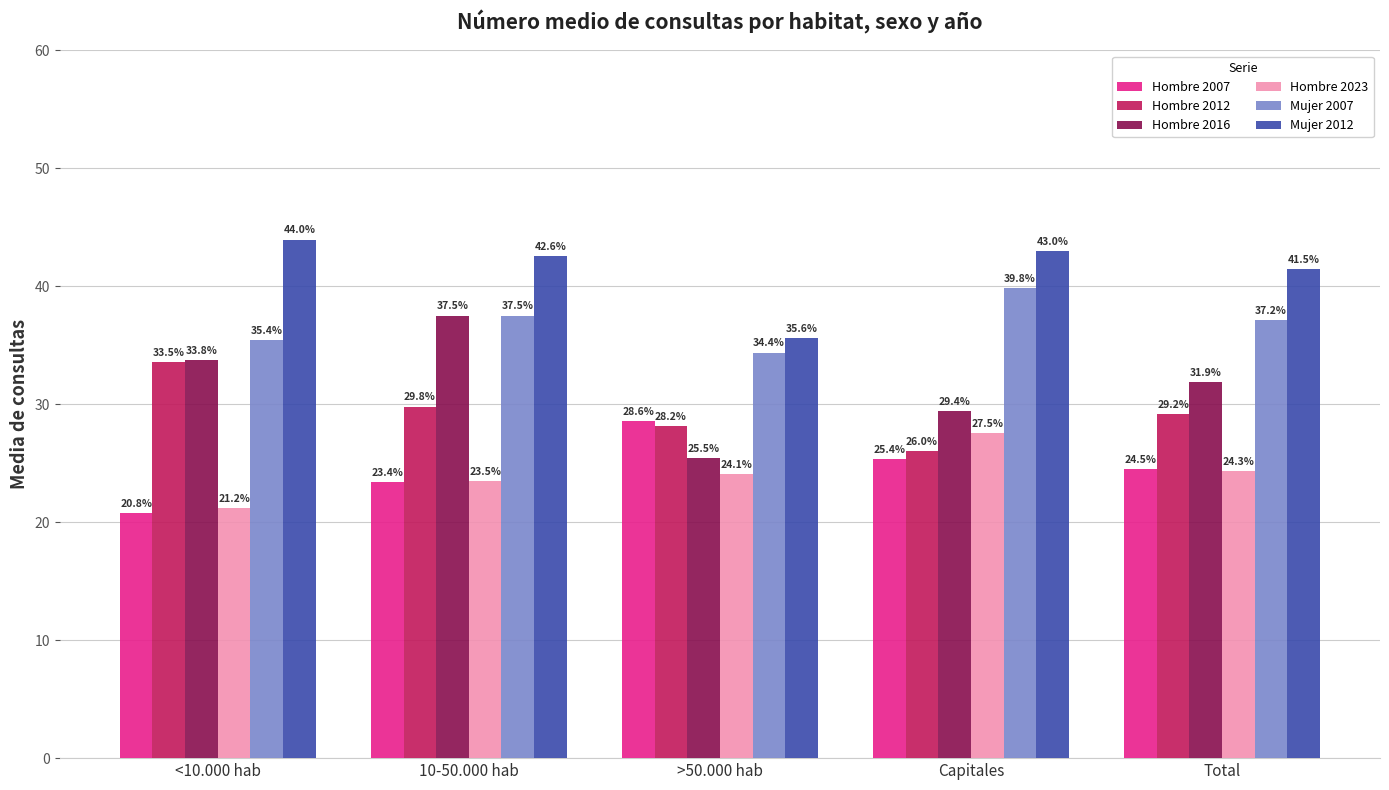

Where does the Mujer 2012 series first go above 42?

<10.000 hab